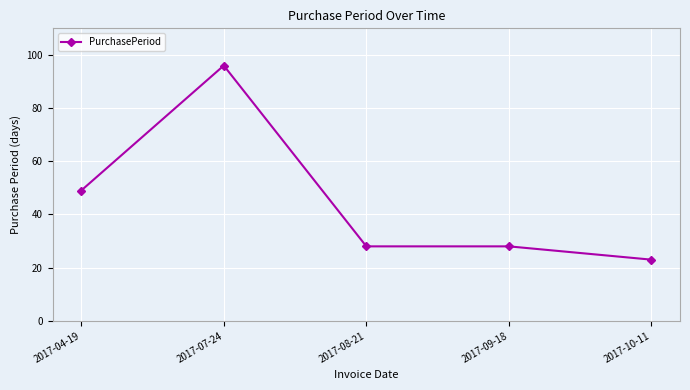

Reading left to right, what are all the values shown in this chart?

49	96	28	28	23